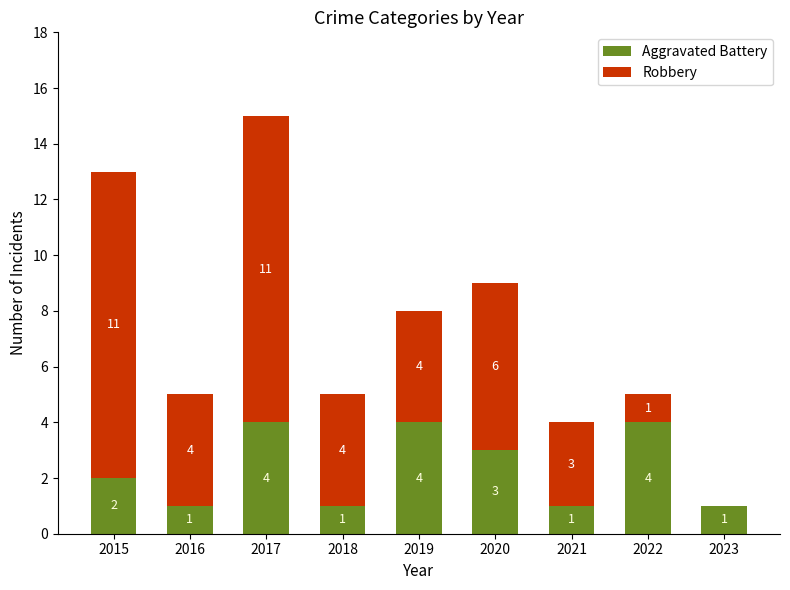

What is the total value across all series at 2018?

5